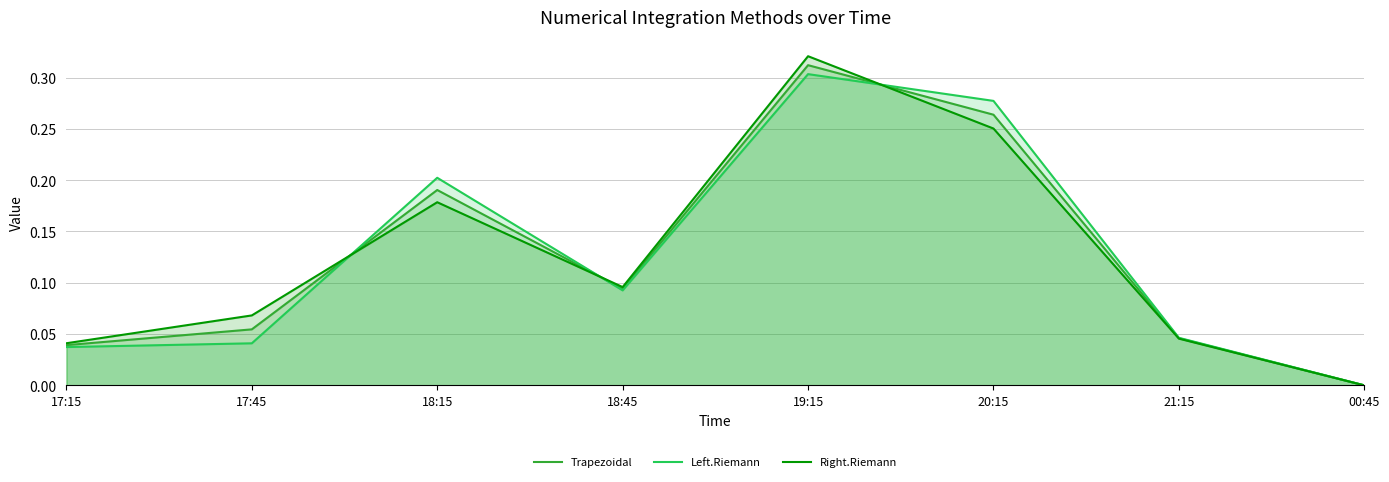

Which label corresponds to the largest value in the chart?

19:15